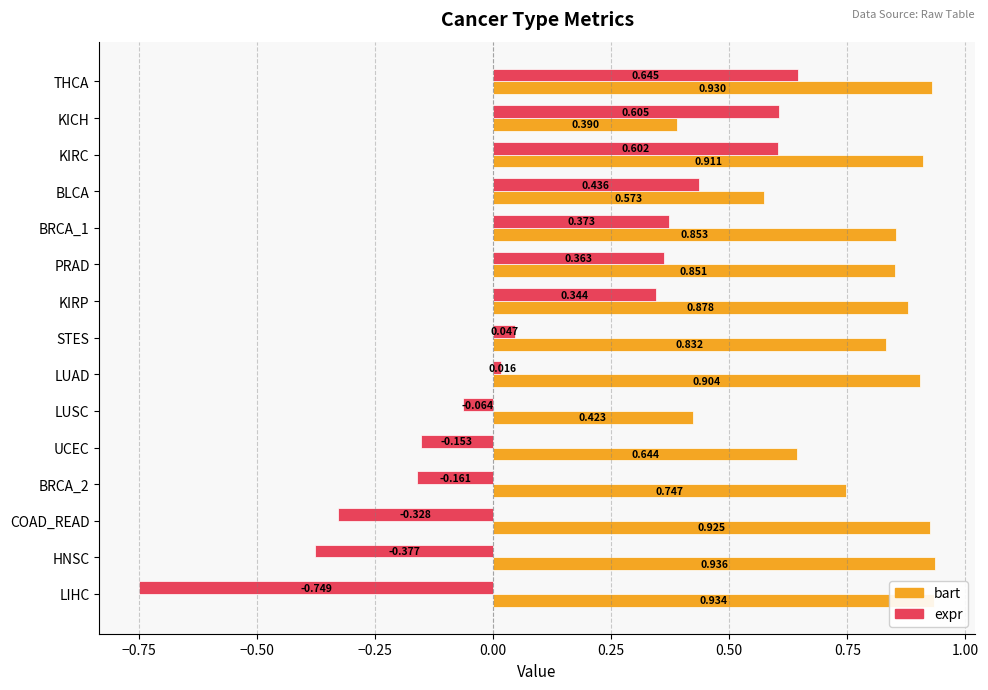

At which label does expr reach its peak?

THCA